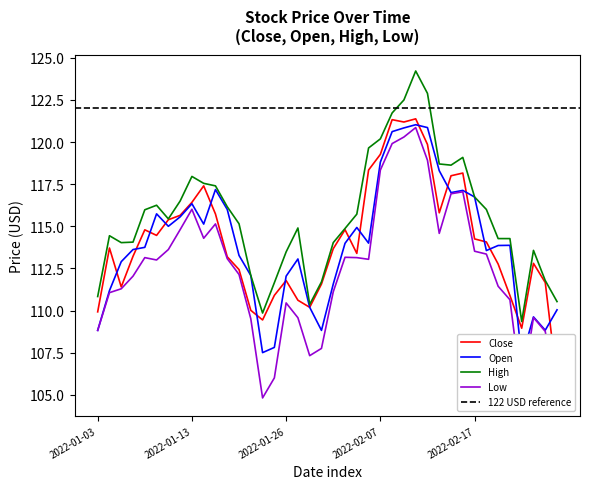

What is the minimum value for Low?

104.7